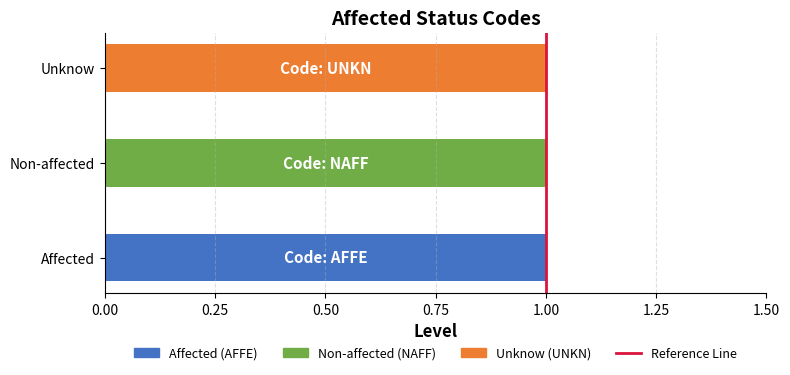

Between 0.00 and 0.25, which is larger?

0.25